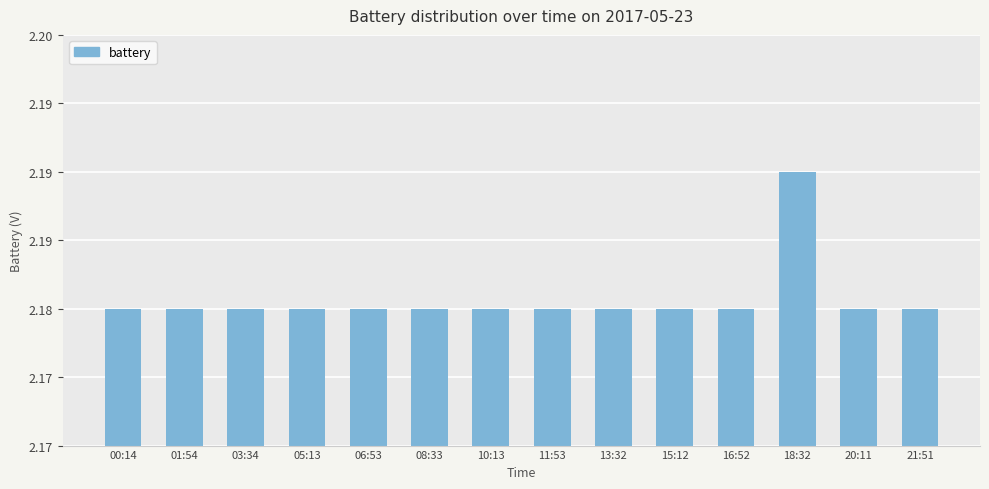

Are the bars horizontal?

No